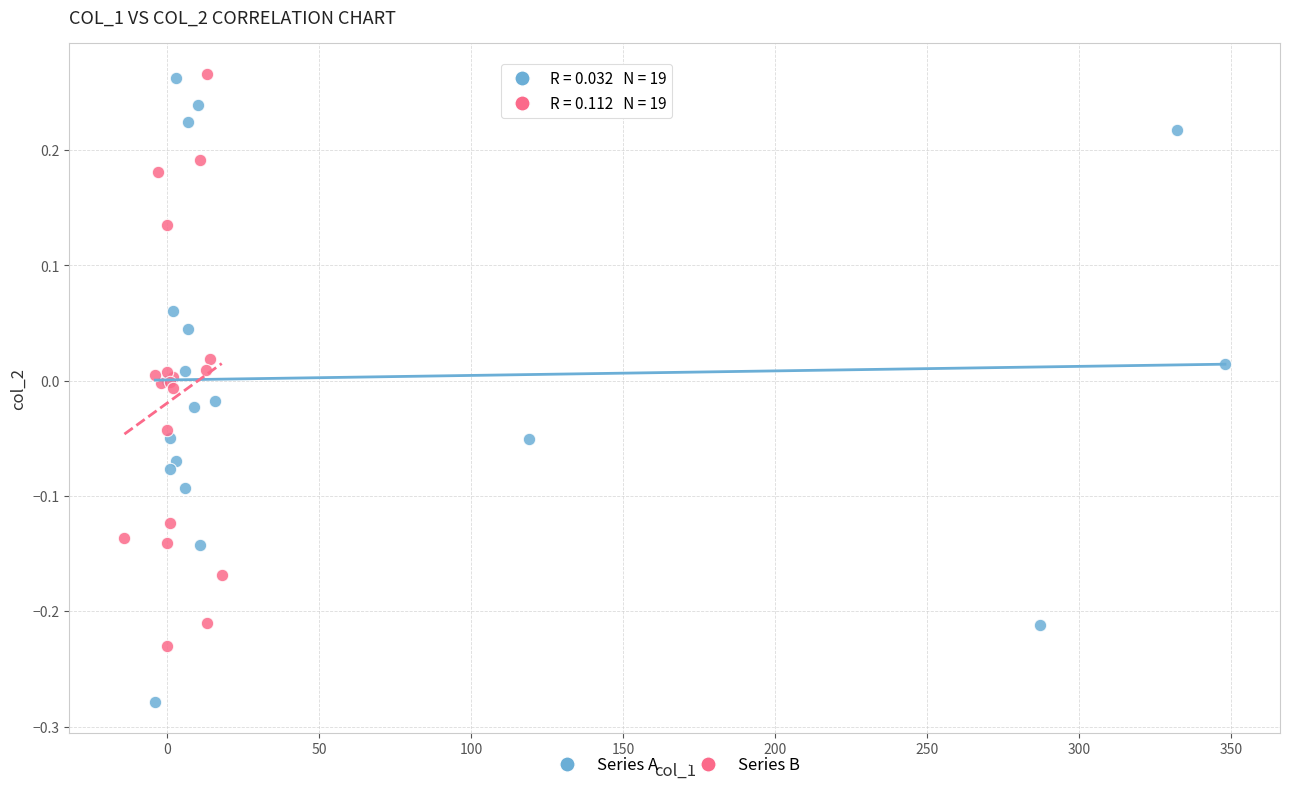

Which series reaches the minimum Y coordinate?

Series A